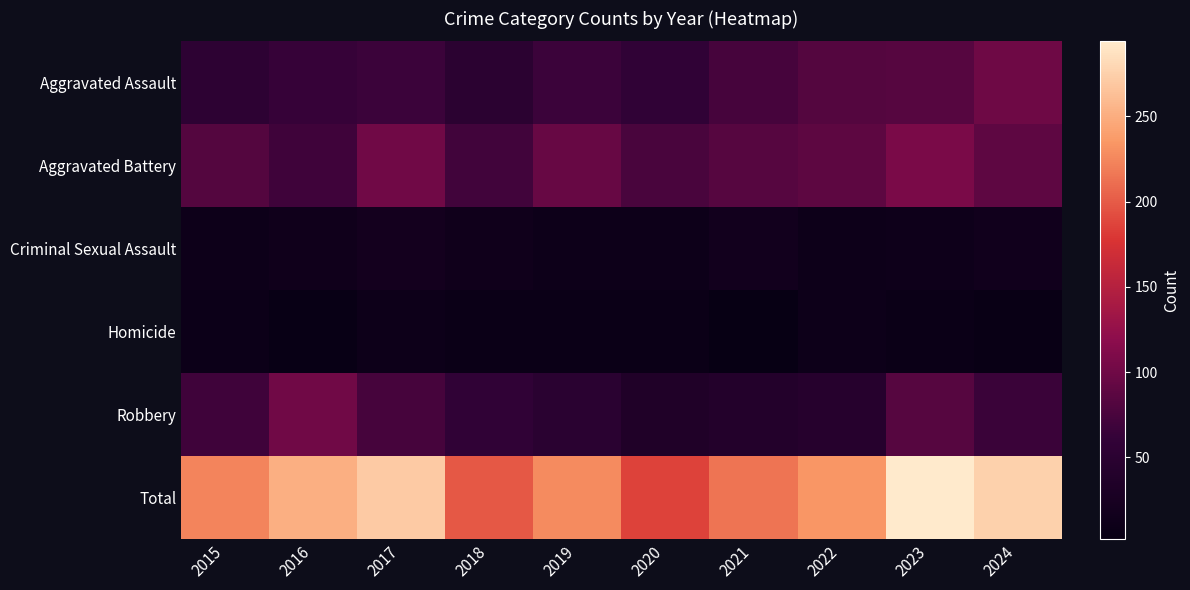

Reading right to left, transcribe all the data shown in this chart.

Aggravated Assault: 2024=100	2023=83	2022=82	2021=73	2020=57	2019=66	2018=51	2017=67	2016=63	2015=54
Aggravated Battery: 2024=89	2023=108	2022=88	2021=83	2020=75	2019=95	2018=70	2017=101	2016=69	2015=82
Criminal Sexual Assault: 2024=16	2023=12	2022=10	2021=17	2020=11	2019=10	2018=14	2017=20	2016=14	2015=10
Homicide: 2024=5	2023=7	2022=10	2021=2	2020=7	2019=7	2018=7	2017=10	2016=4	2015=9
Robbery: 2024=65	2023=84	2022=44	2021=40	2020=36	2019=49	2018=57	2017=73	2016=101	2015=69
Total: 2024=275	2023=294	2022=234	2021=215	2020=186	2019=227	2018=199	2017=271	2016=251	2015=224